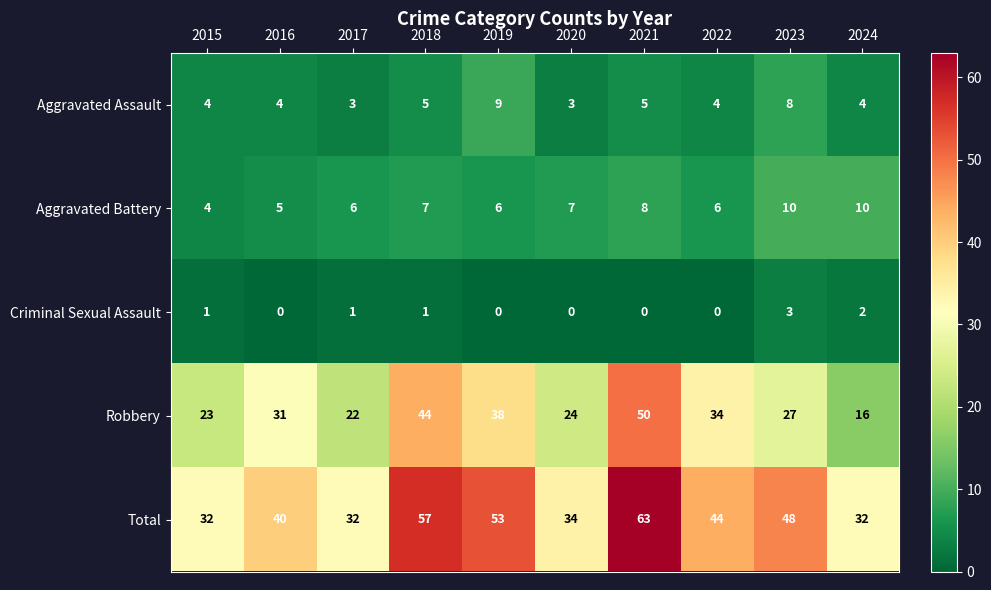

The Robbery series shows 44 at 2018. True or false?

True